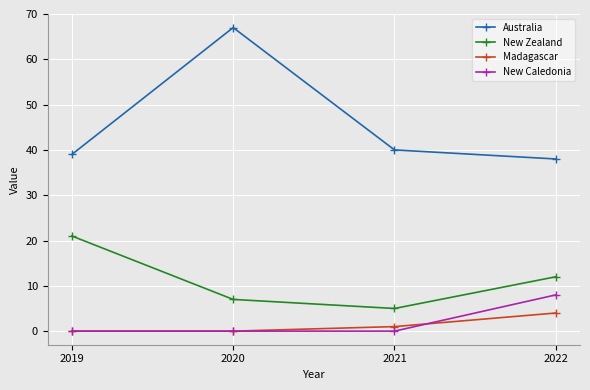

How many data points in New Zealand are less than 12?

2